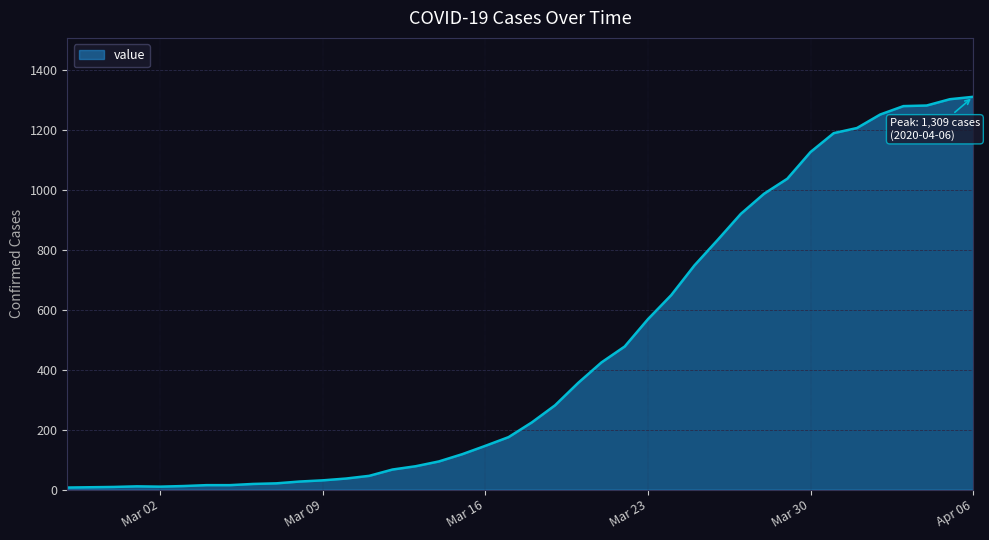

What is the maximum value shown in the chart?

1309